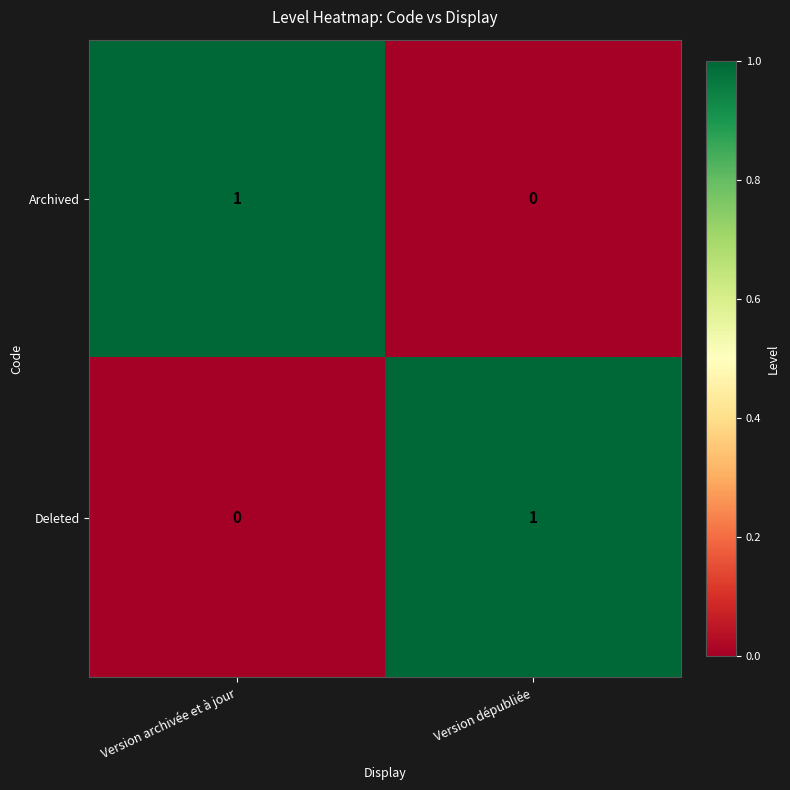

Where is Archived nearest to the value 0?

Version dépubliée